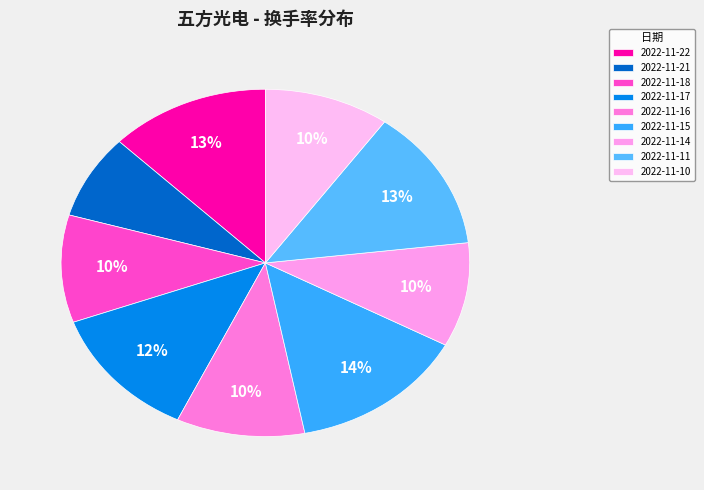

Combined, do 2022-11-16 and 2022-11-17 account for over 50%?

No